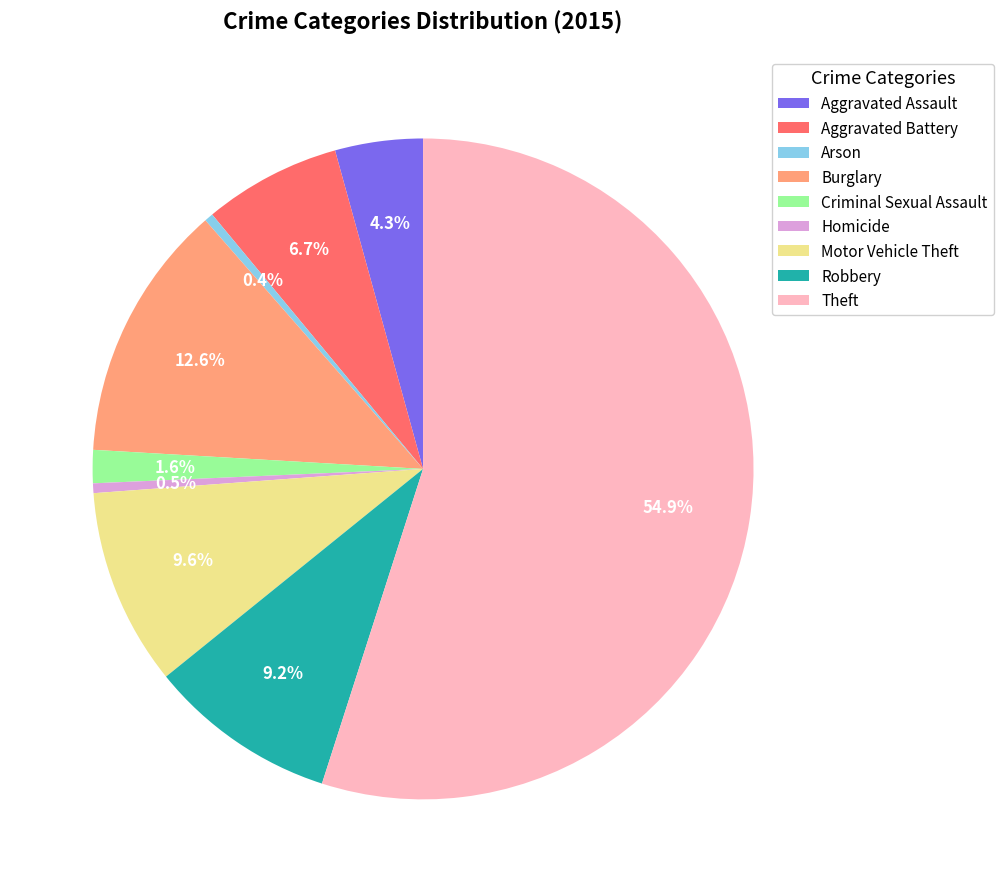

What percentage is NOT represented by Aggravated Assault?

95.7%